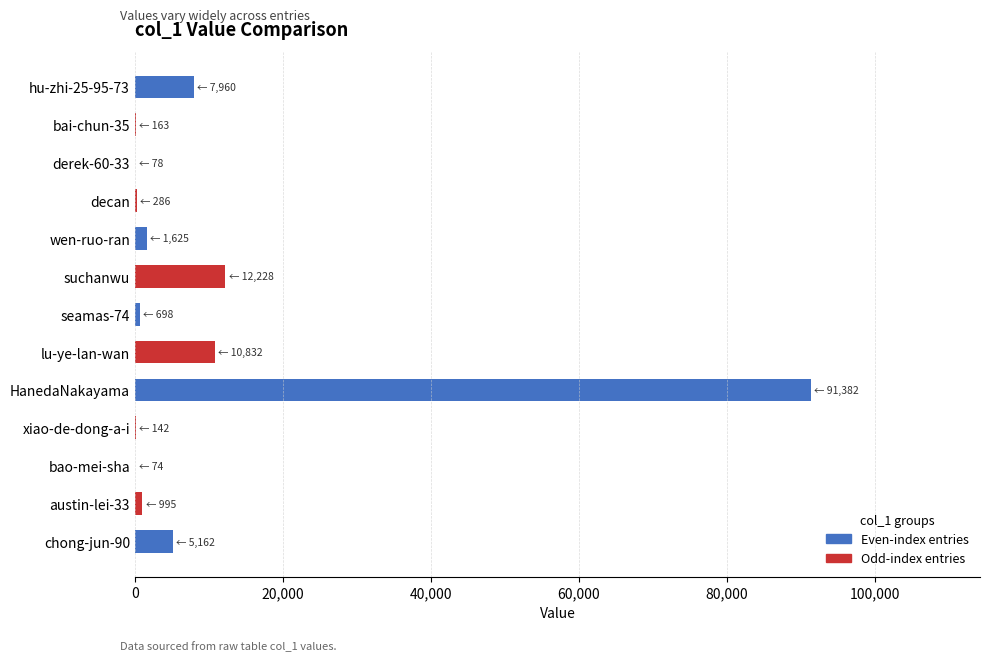

What is the change in value from hu-zhi-25-95-73 to suchanwu?

+4268